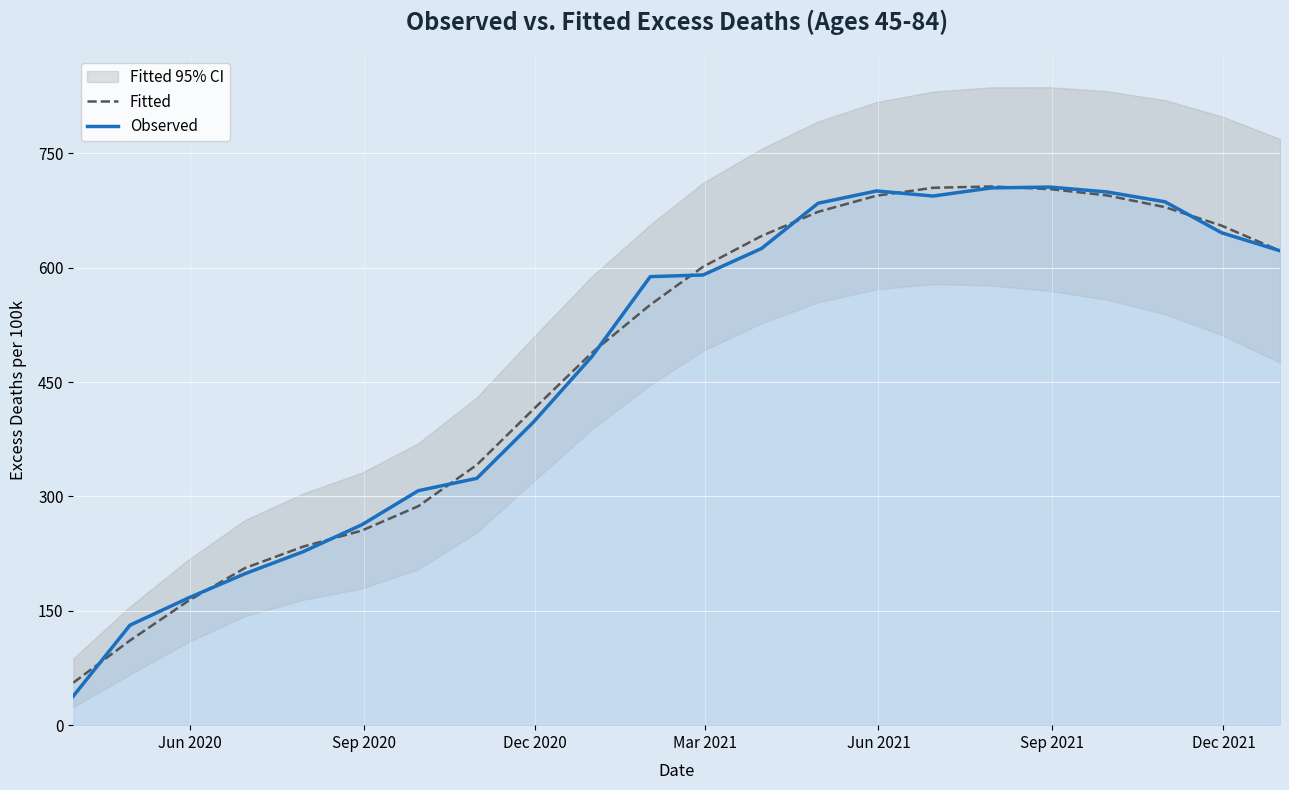

What is the highest value of the Fitted series?

706.7